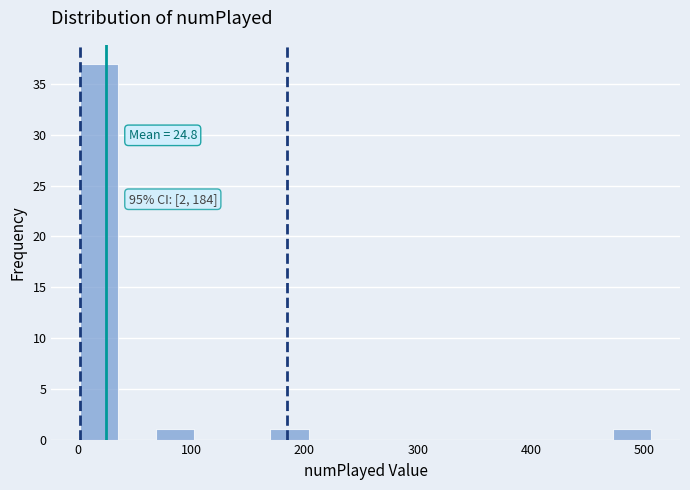

Read against the x-axis, roughly where is the centre of the tallest bar?

20